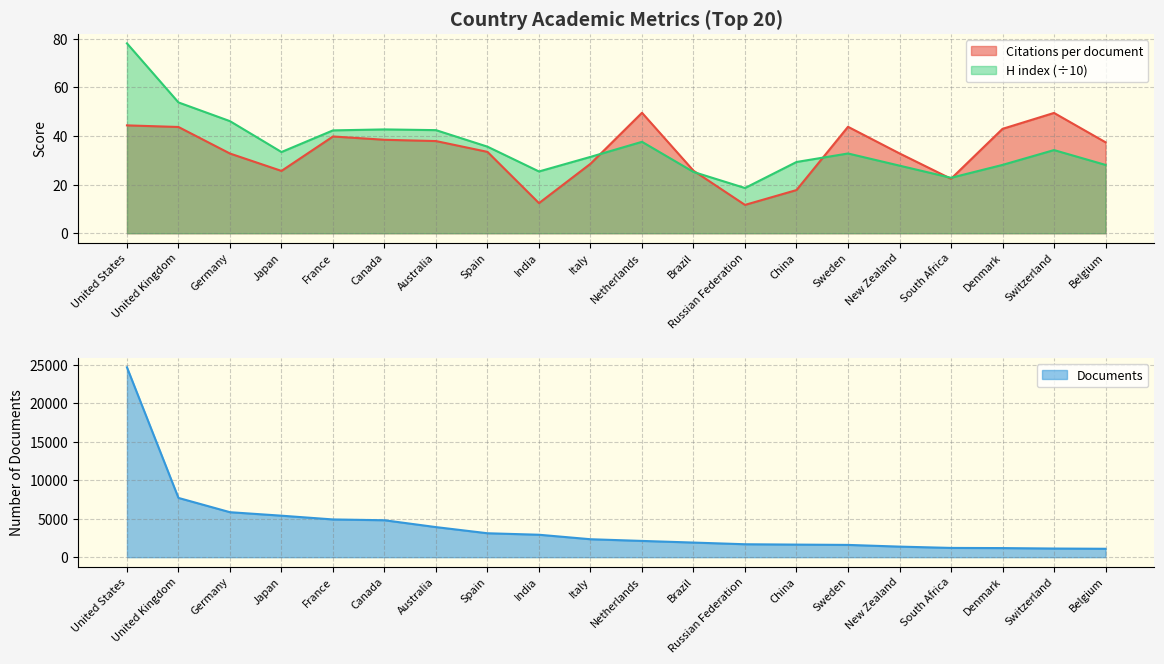

What are all the series names shown in the legend?

Citations per document, H index, Documents